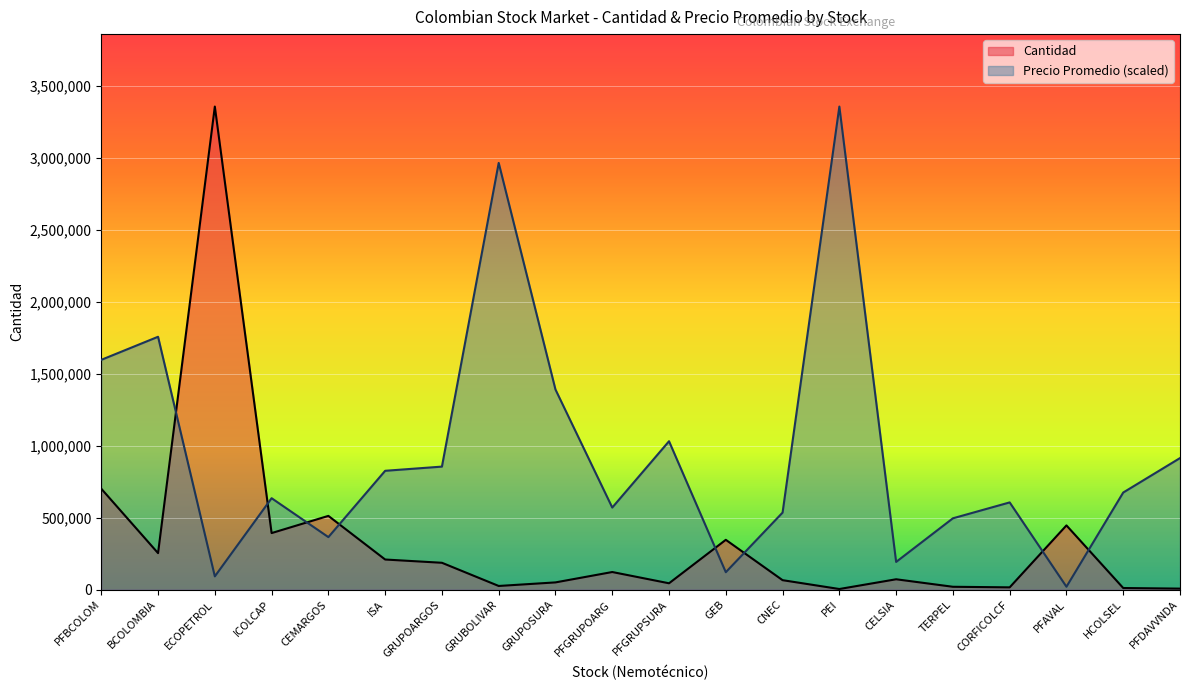

How many distinct data groups are displayed?

2